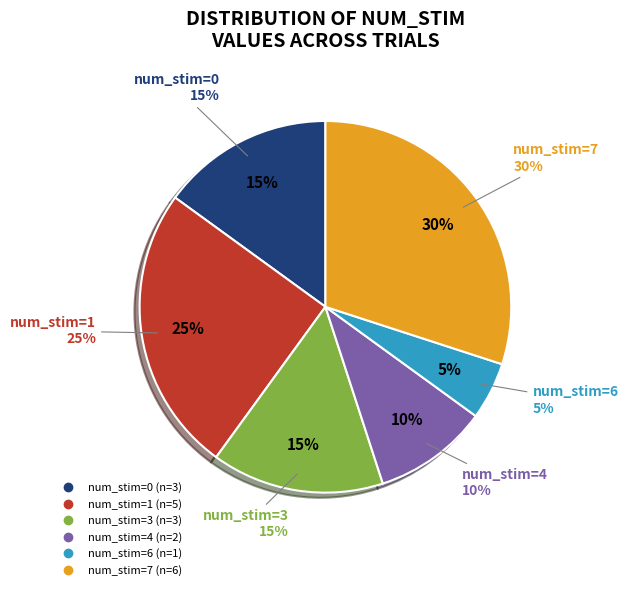

What percentage is the 0 slice, to the nearest percent?

15%